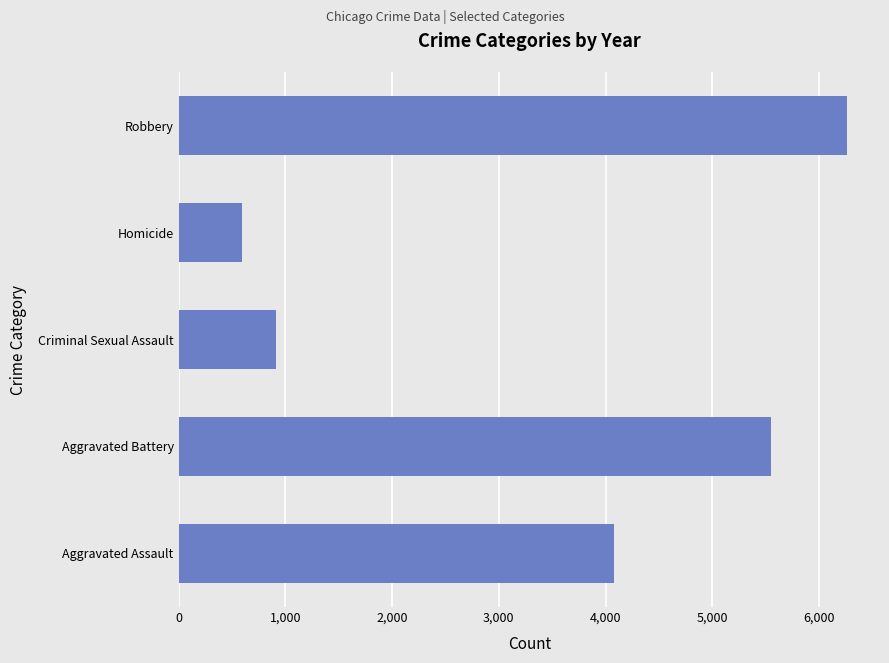

Is it true that the value at Robbery is 6259?

True